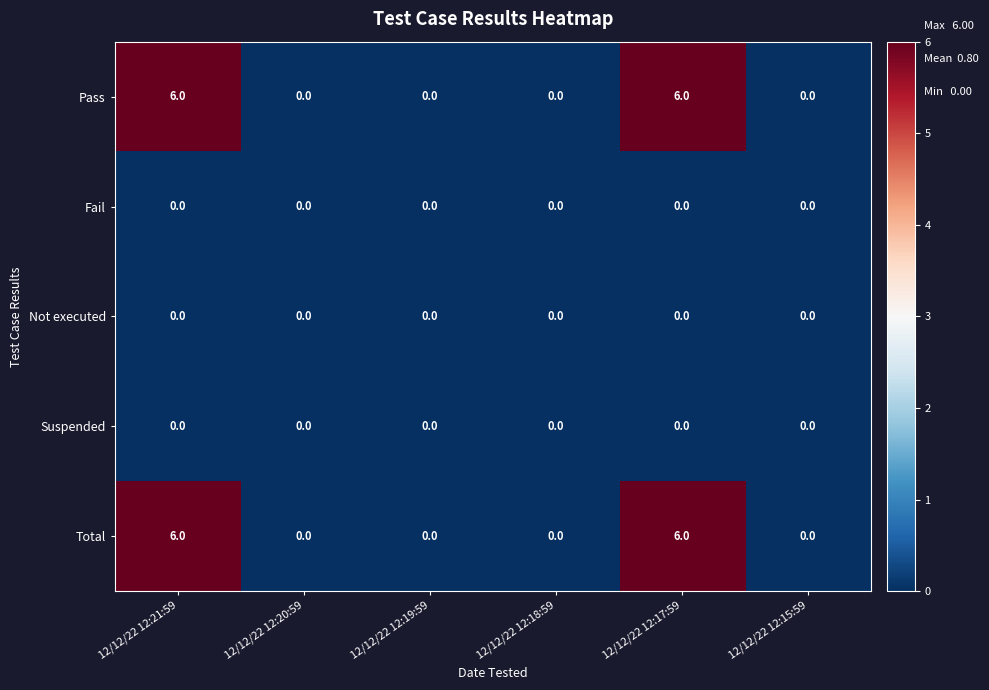

How many series are shown in this chart?

5